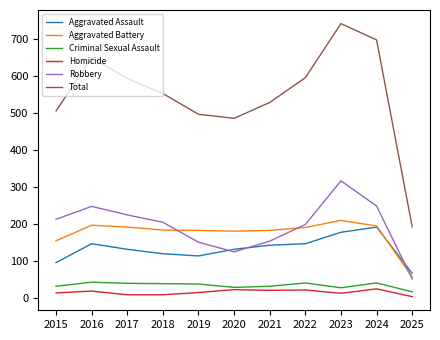

True or false: Aggravated Assault has a value of 179 at 2020.

False